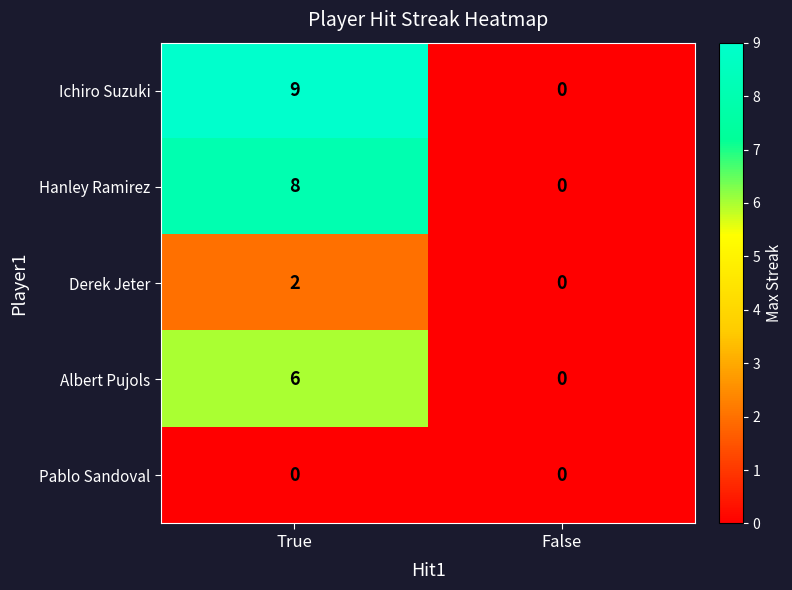

Which series has the largest total across all categories?

Ichiro Suzuki